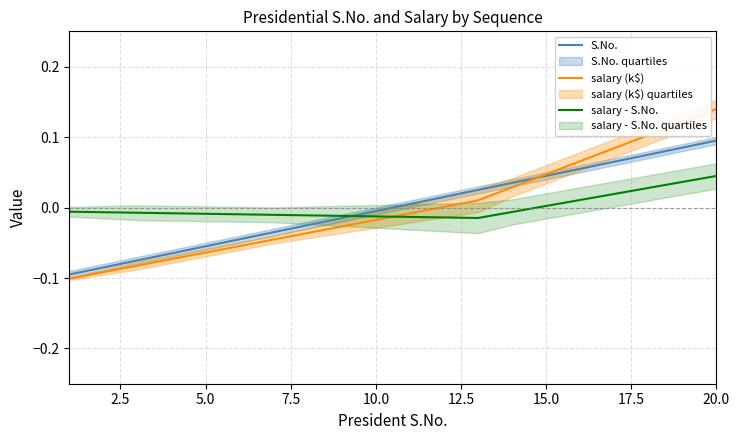

What is the greatest value displayed?

0.1